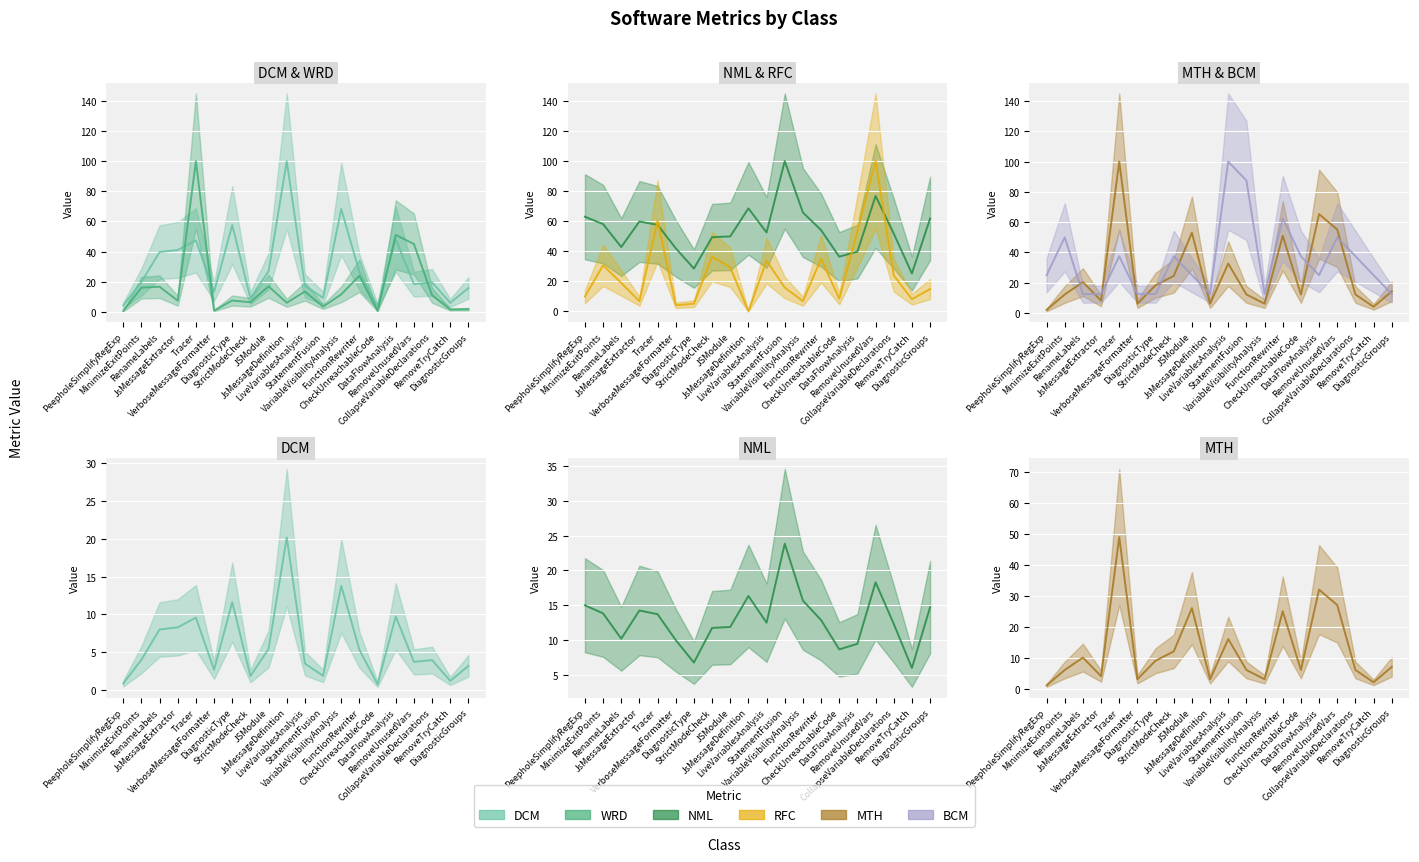

How many intersections are there between MTH and RFC?

4